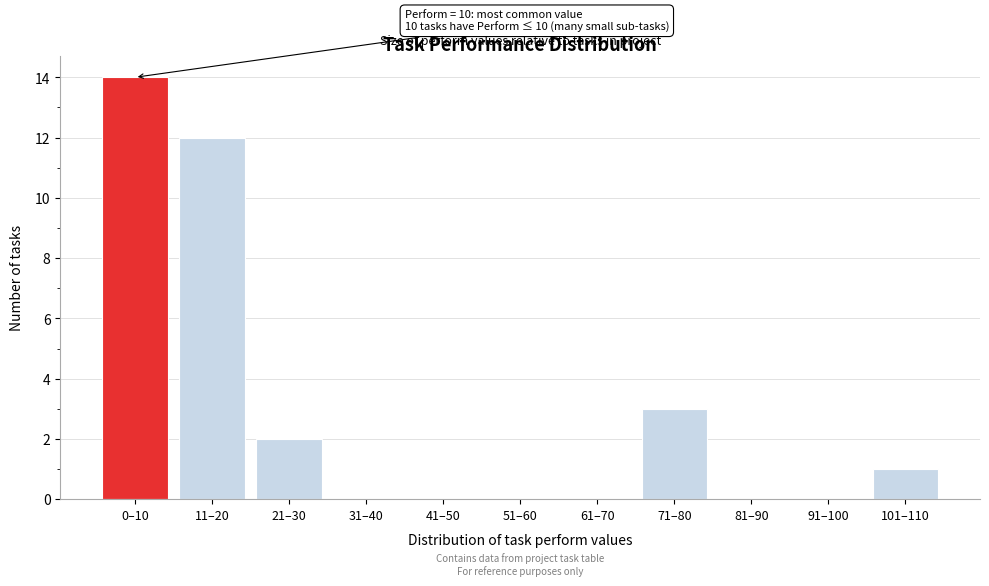

Reading left to right, transcribe all the data shown in this chart.

0–10=14	11–20=12	21–30=2	31–40=0	41–50=0	51–60=0	61–70=0	71–80=3	81–90=0	91–100=0	101–110=1